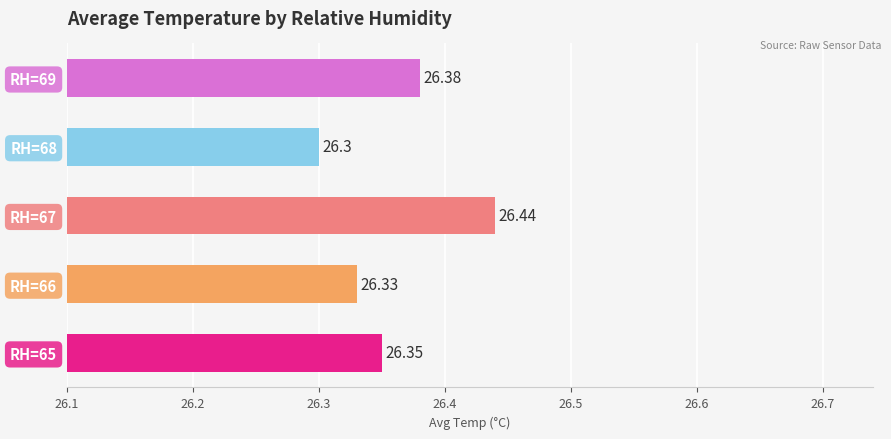

What is the sum of the values at RH=66 and RH=69?

52.7